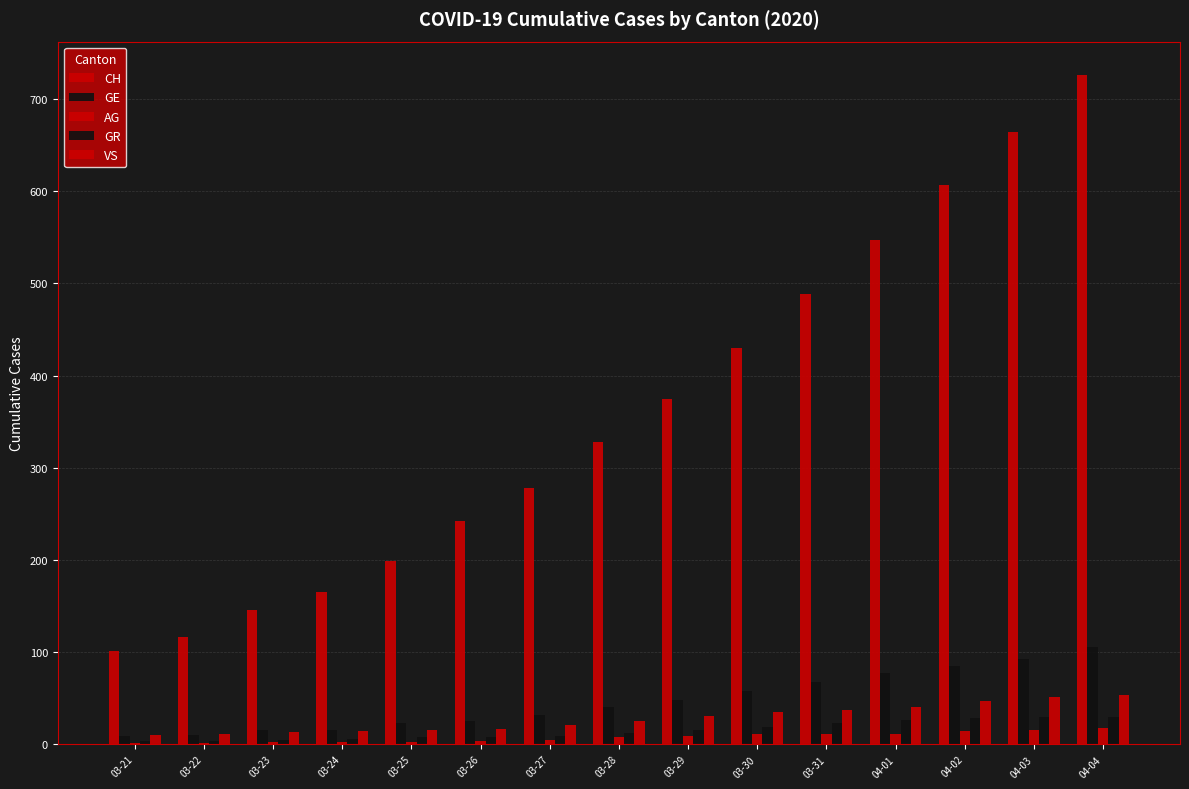

True or false: GE has a value of 10 at 03-22.

True